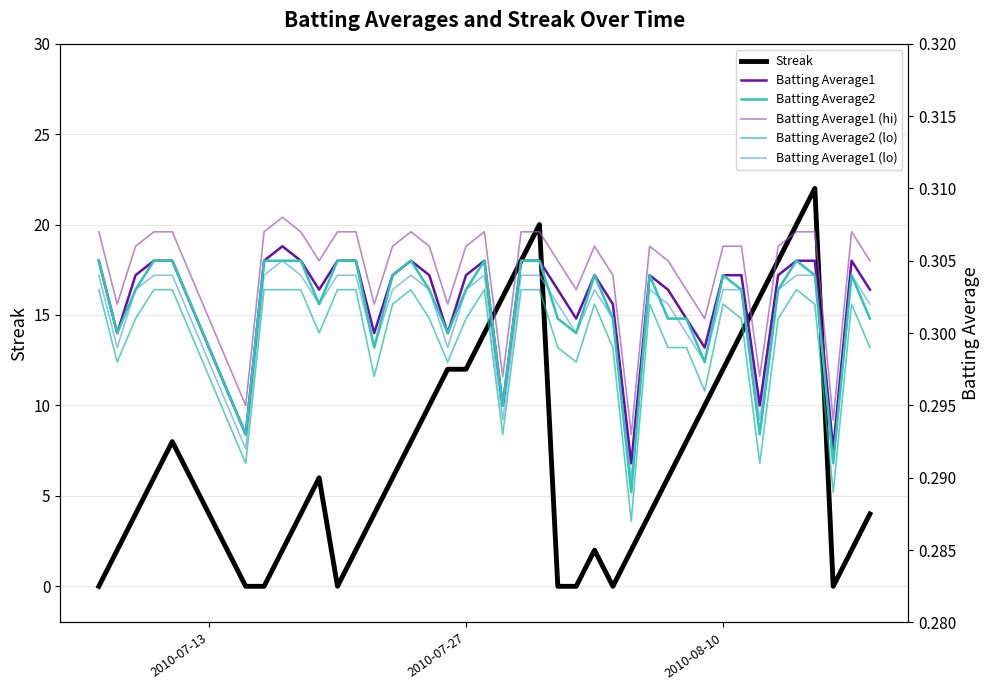

Does the chart display data point markers on the line(s)?

No